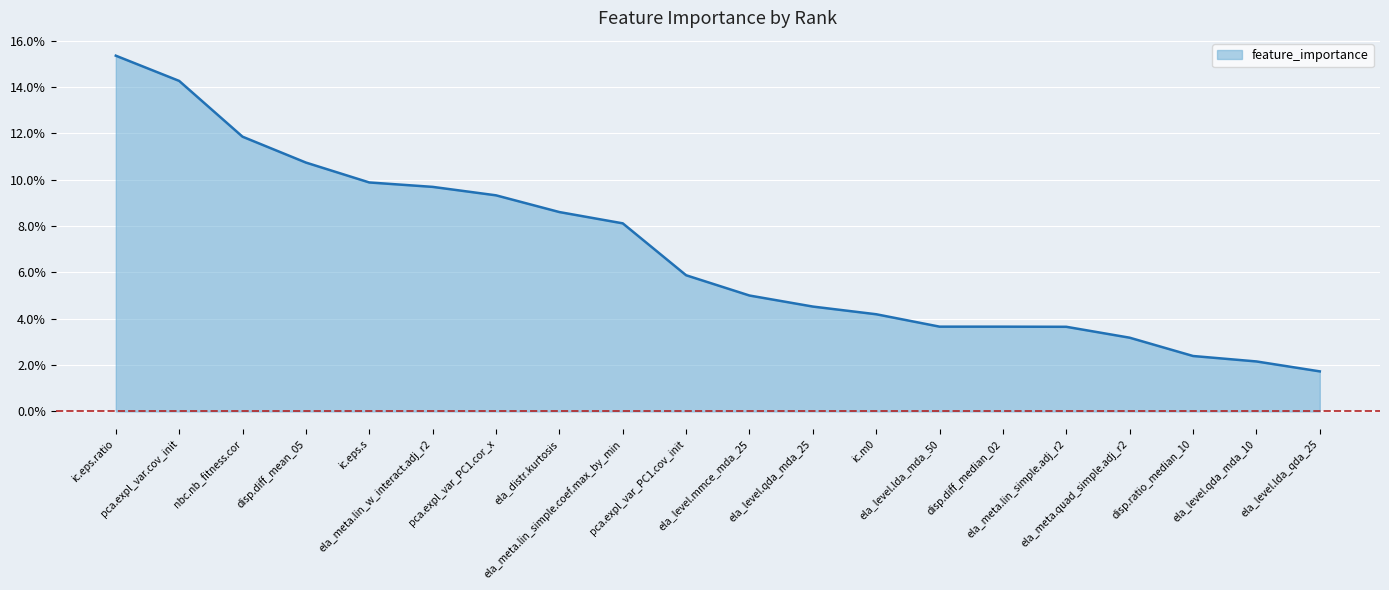

Does the chart have visible grid lines?

Yes